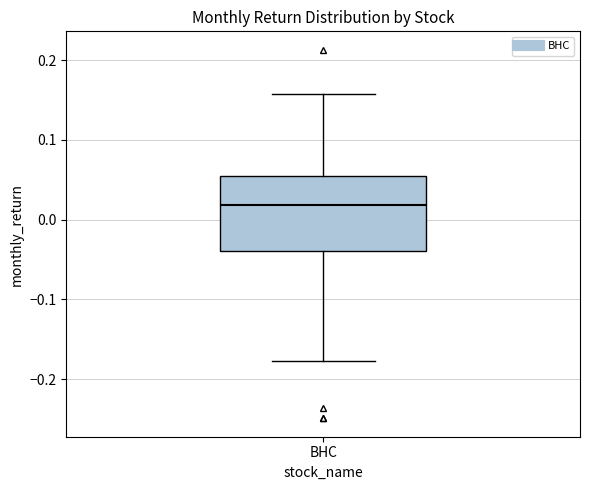

Read this box plot against the y-axis: the position of the median line, the range covered by the box, and the ends of both whiskers. The values are not printed on the chart, so give them approximately, as read against the axis.

median 0.02, box -0.04 to 0.05, whiskers -0.18 to 0.16